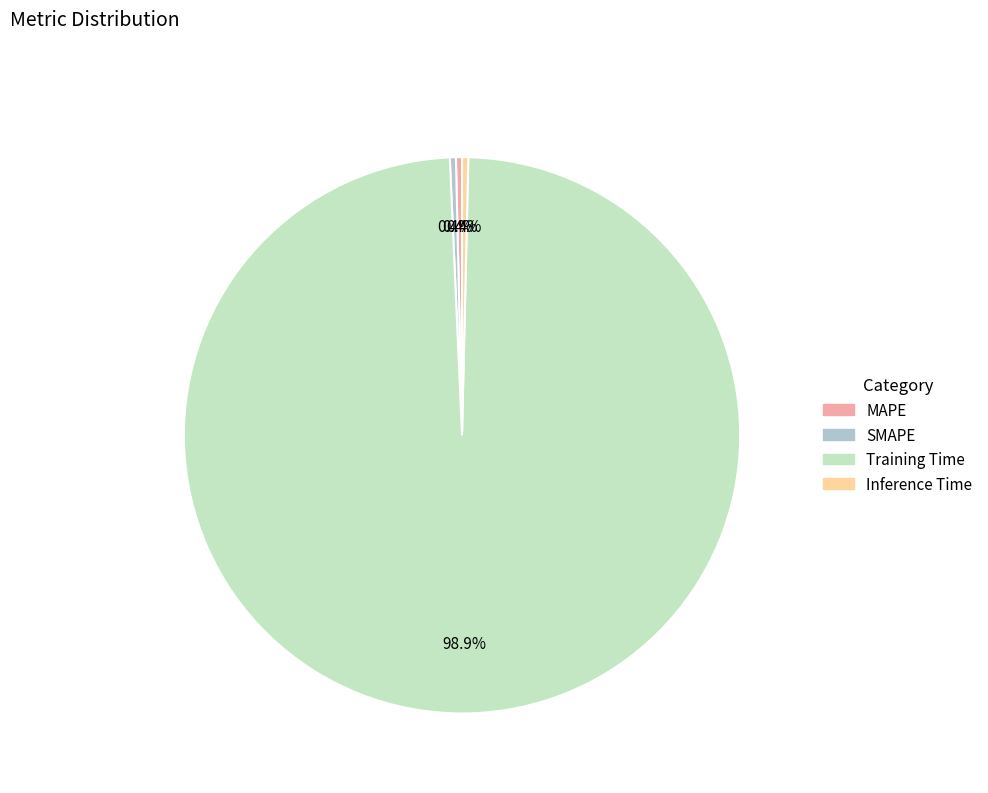

To the nearest percent, what is the average slice percentage?

25%